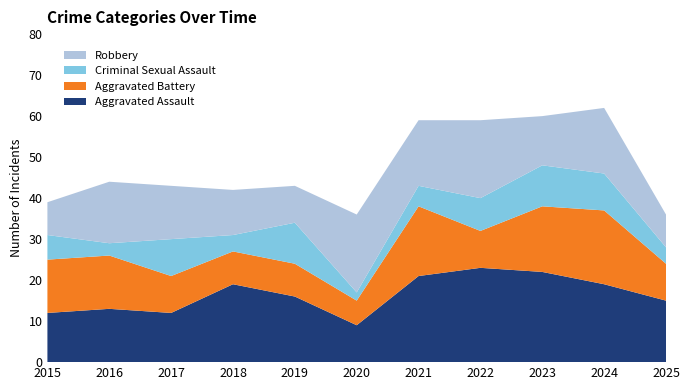

Reading right to left, extract all data points from this chart.

Aggravated Assault: 2025=15	2024=19	2023=22	2022=23	2021=21	2020=9	2019=16	2018=19	2017=12	2016=13	2015=12
Aggravated Battery: 2025=9	2024=18	2023=16	2022=9	2021=17	2020=6	2019=8	2018=8	2017=9	2016=13	2015=13
Criminal Sexual Assault: 2025=4	2024=9	2023=10	2022=8	2021=5	2020=2	2019=10	2018=4	2017=9	2016=3	2015=6
Robbery: 2025=8	2024=16	2023=12	2022=19	2021=16	2020=19	2019=9	2018=11	2017=13	2016=15	2015=8